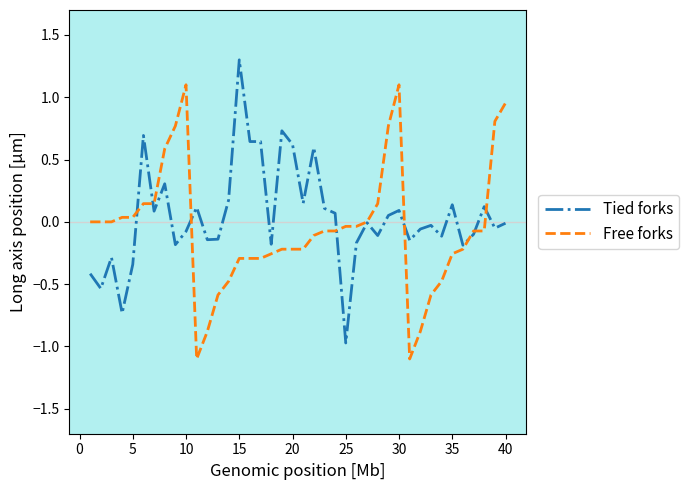

Does the chart display data point markers on the line(s)?

No